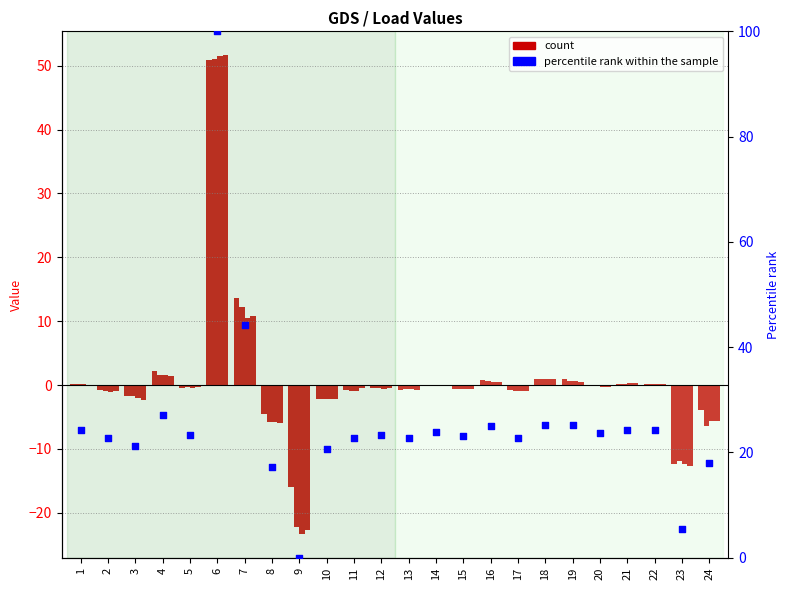

Which series has the widest spread of Y values?

percentile rank within the sample